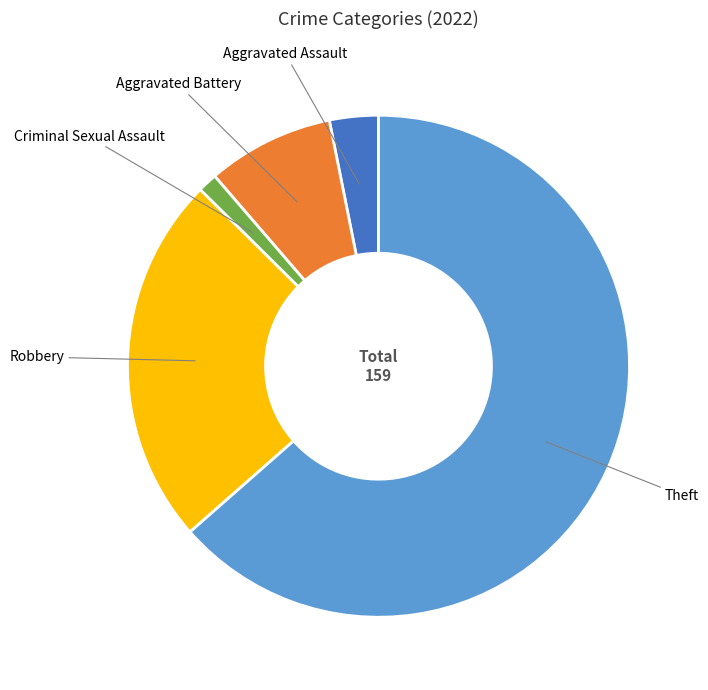

Which has a higher value, Aggravated Battery or Aggravated Assault?

Aggravated Battery